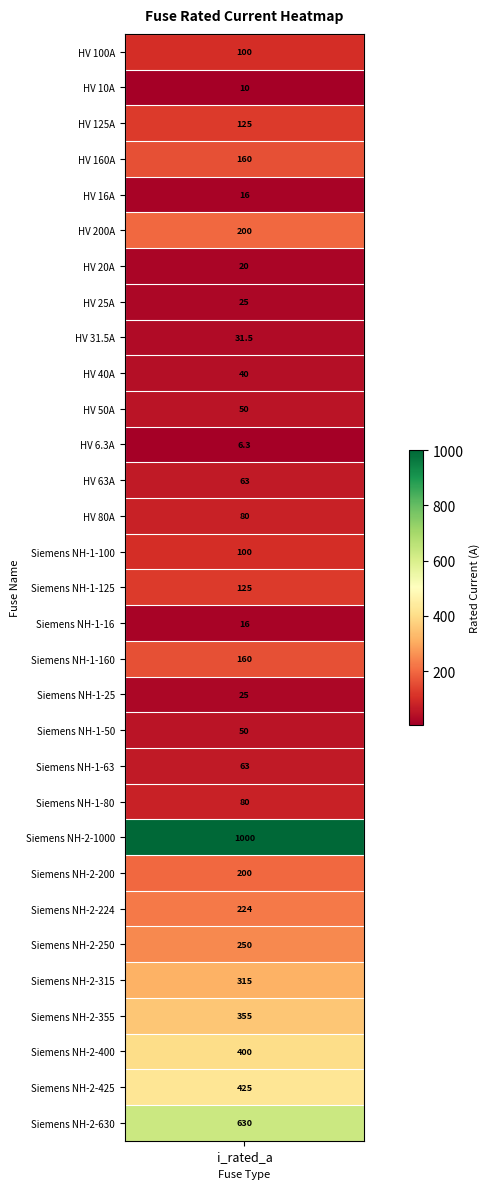

Which has a higher value, HV 6.3A or Siemens NH-2-425?

Siemens NH-2-425